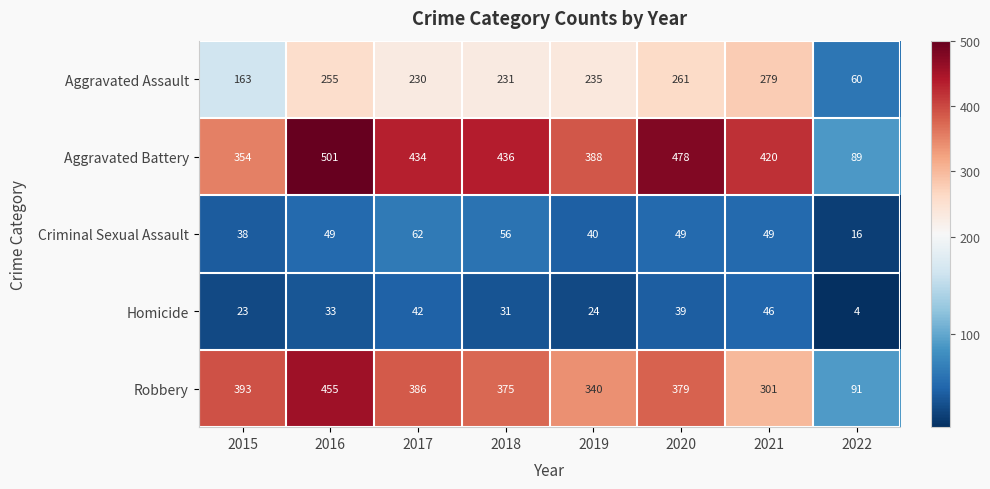

What is the total value across all series at 2015?

971